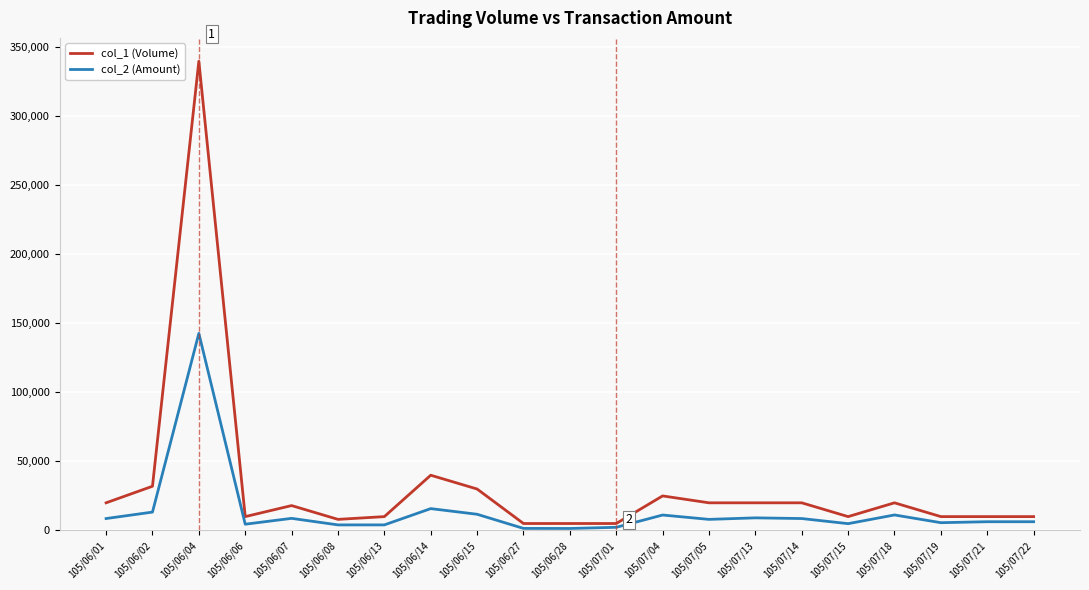

At 105/07/13, list the series in order from smallest to largest.

col_2 (Amount), col_1 (Volume)